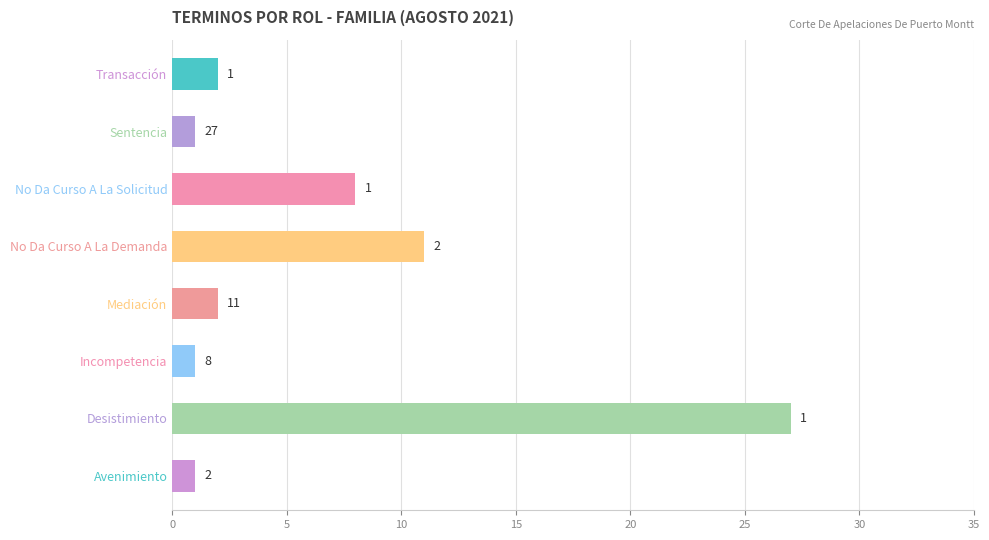

What is the change in value from No Da Curso A La Demanda to Sentencia?

-10